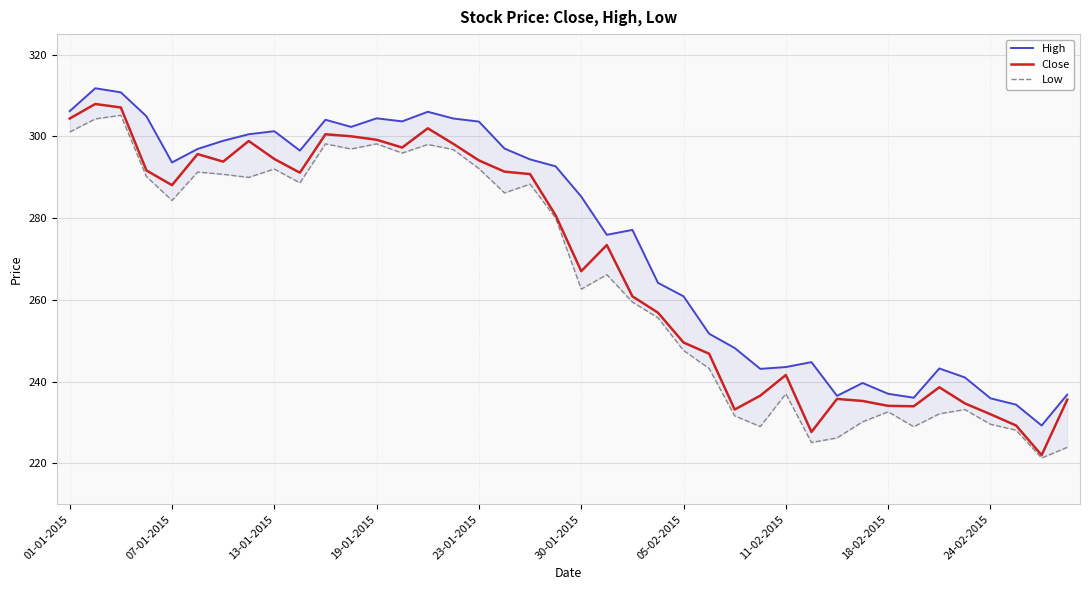

True or false: Close has a value of 144.5 at 18.

False